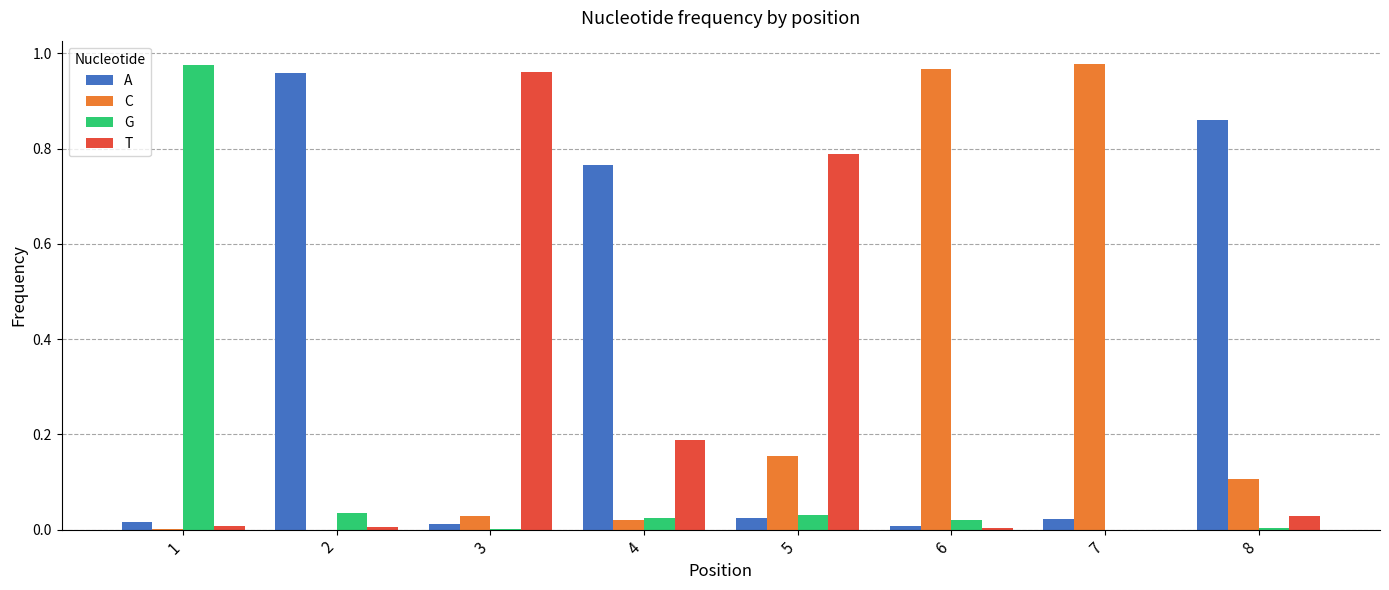

Between 7 and 8, which series saw the biggest shift?

C